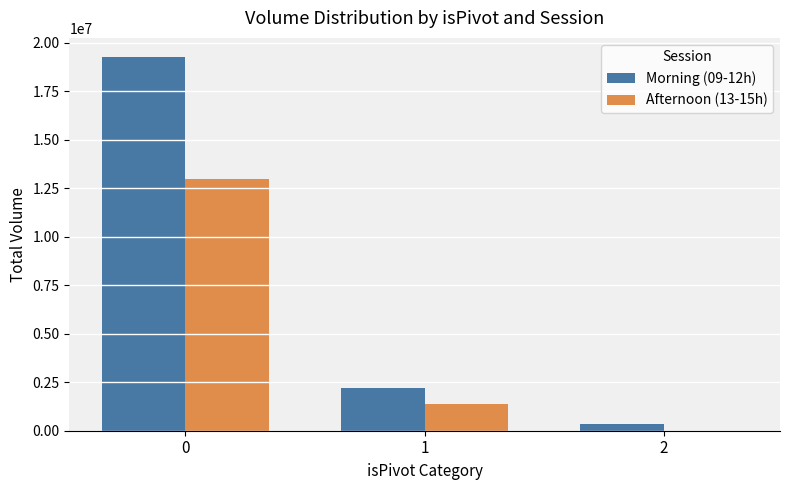

The value of Afternoon (13-15h) at 1 is 1356111. True or false?

True